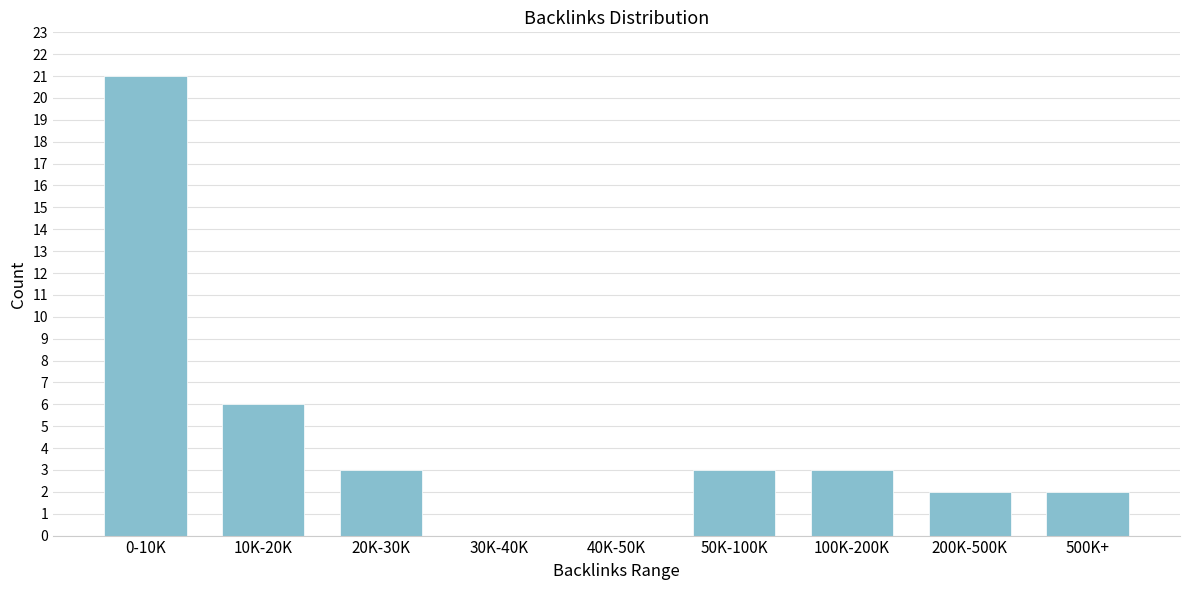

Reading left to right, list all the values displayed in this chart.

0-10K=21	10K-20K=6	20K-30K=3	30K-40K=0	40K-50K=0	50K-100K=3	100K-200K=3	200K-500K=2	500K+=2